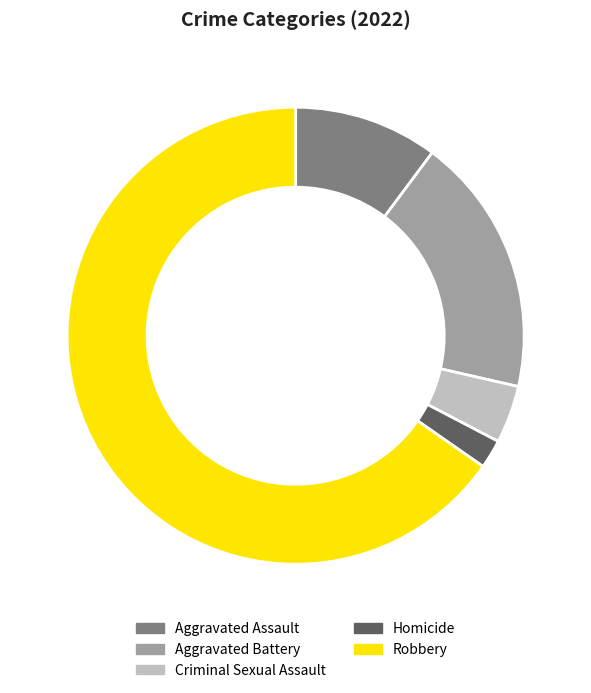

Count the number of slices in the pie.

5